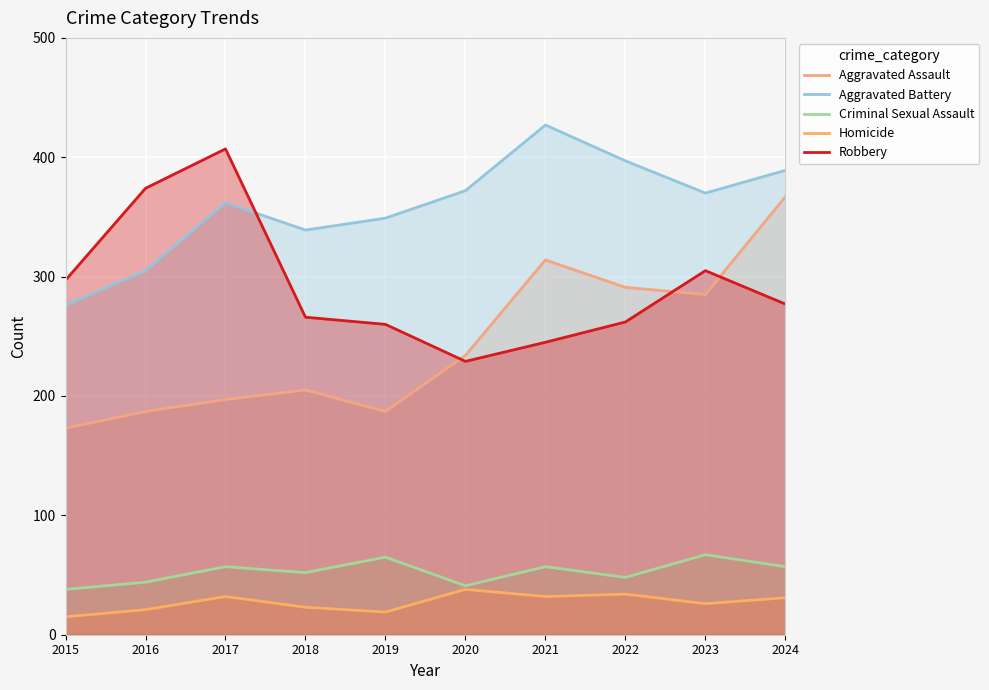

Which series has the largest total across all categories?

Aggravated Battery